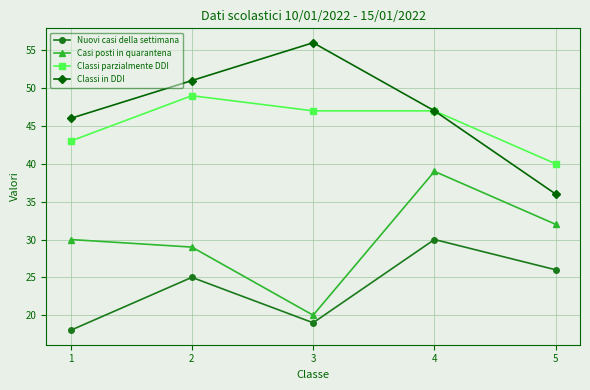

What is the sum of all Classi parzialmente DDI values?

226